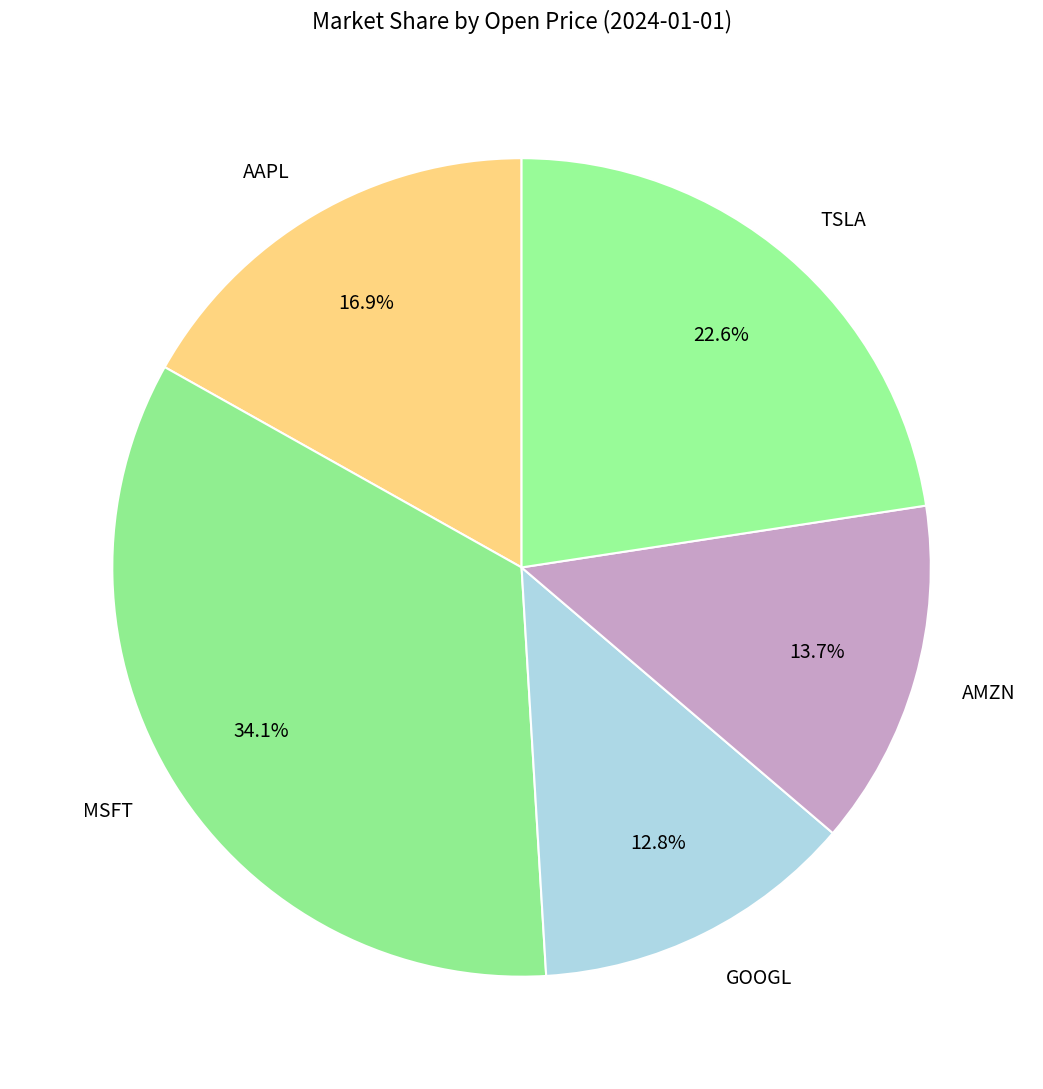

To the nearest percent, what portion does GOOGL represent?

13%